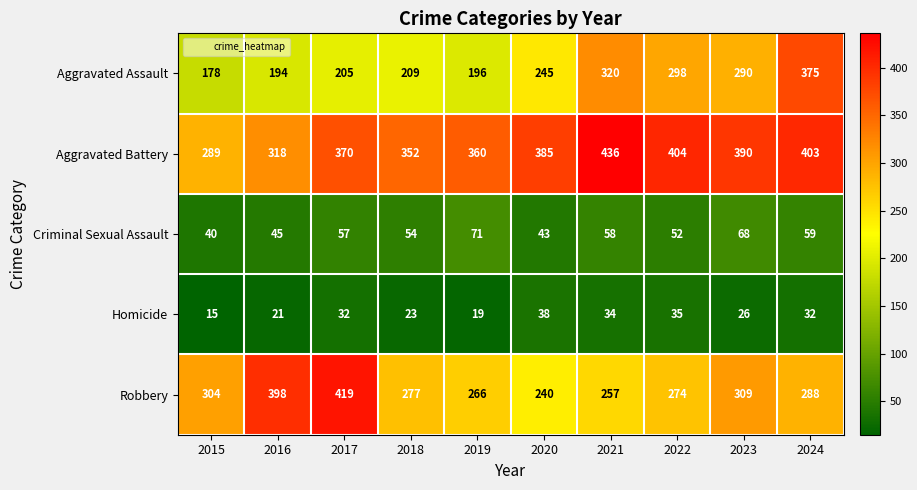

List the series in order of their peak value, highest first.

Aggravated Battery, Robbery, Aggravated Assault, Criminal Sexual Assault, Homicide